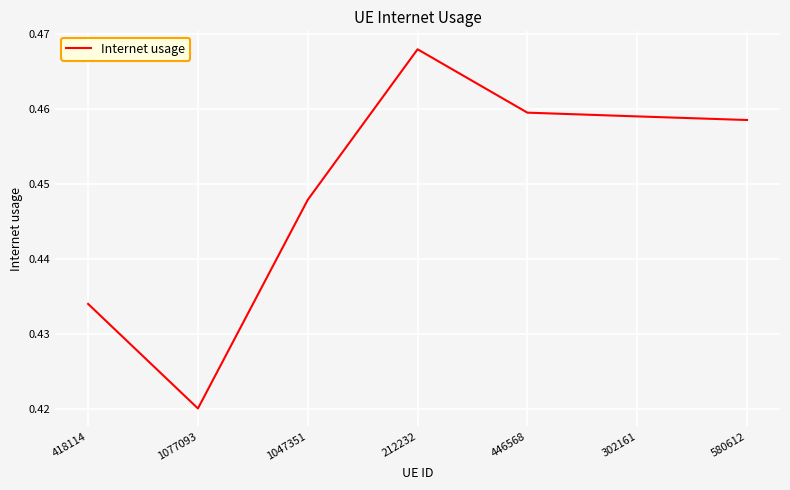

Which label corresponds to the smallest value in the chart?

1077093